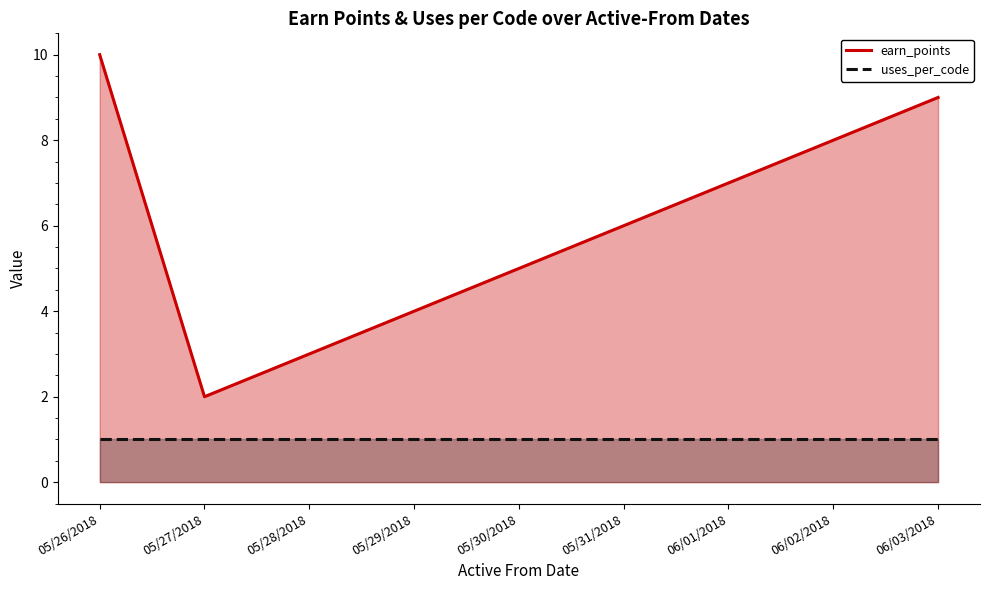

Reading left to right, extract all data points from this chart.

earn_points: 10	2	3	4	5	6	7	8	9
uses_per_code: 1	1	1	1	1	1	1	1	1